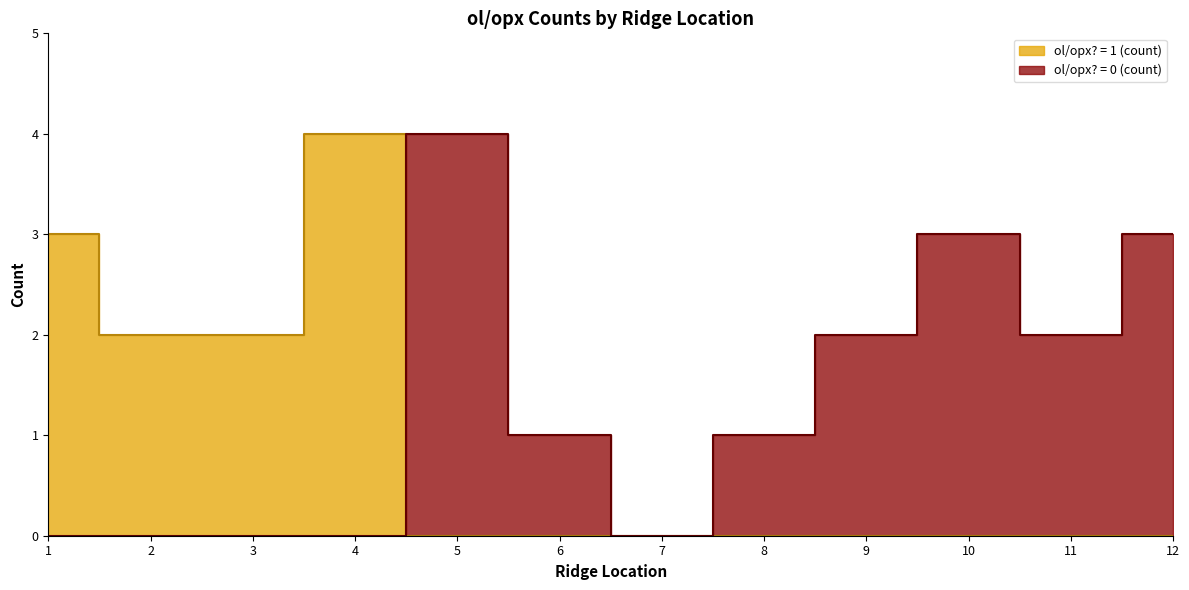

Which category has the lowest value across all series?

5